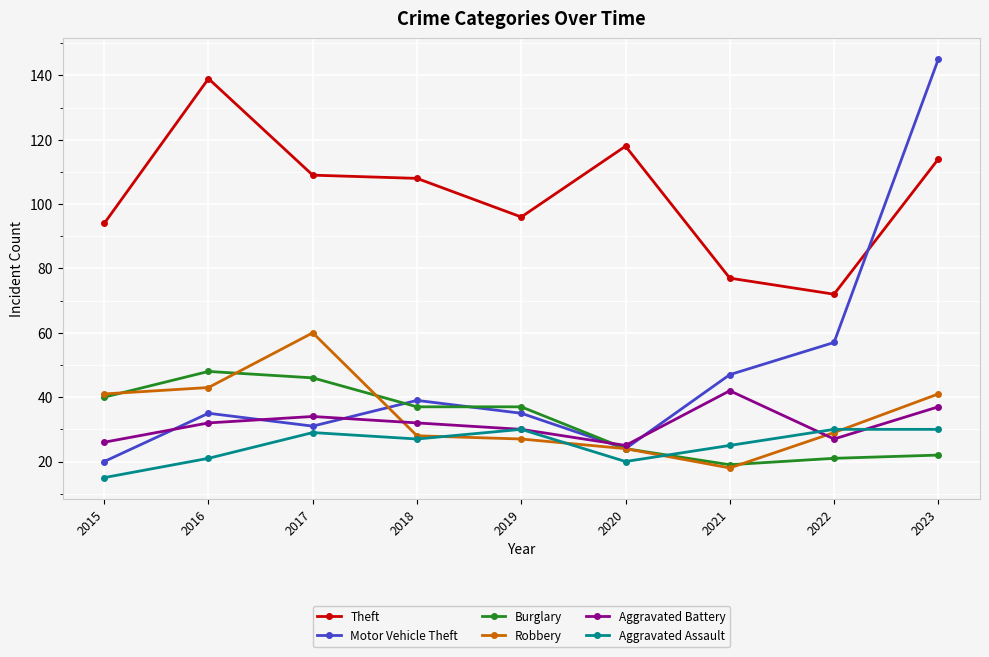

In Robbery, how many points are higher than both neighbors (excluding endpoints)?

1